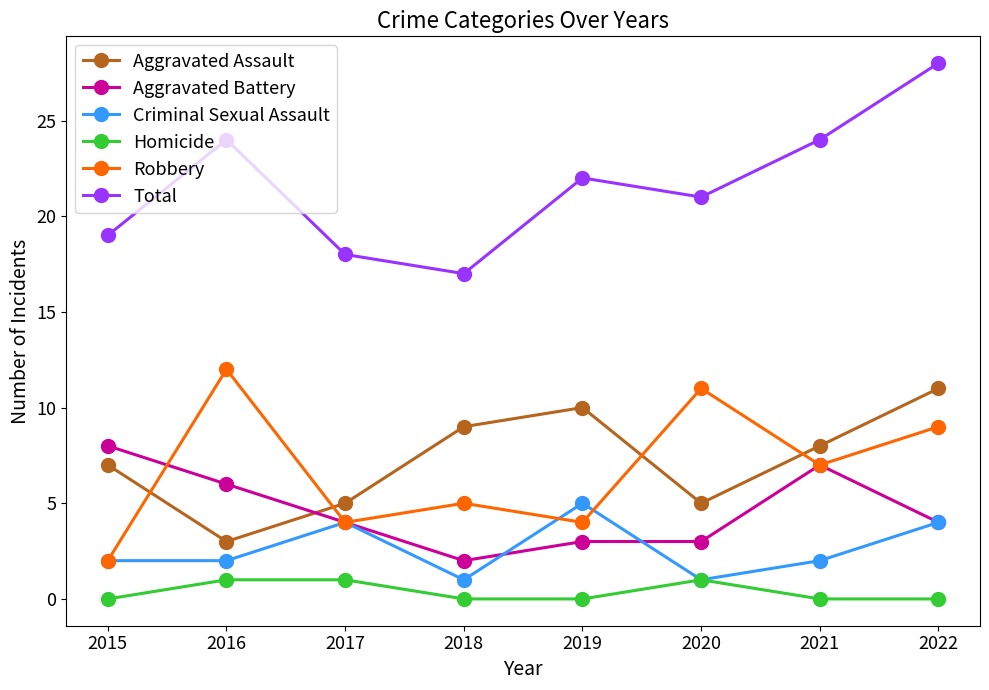

Does the chart display data point markers on the line(s)?

Yes